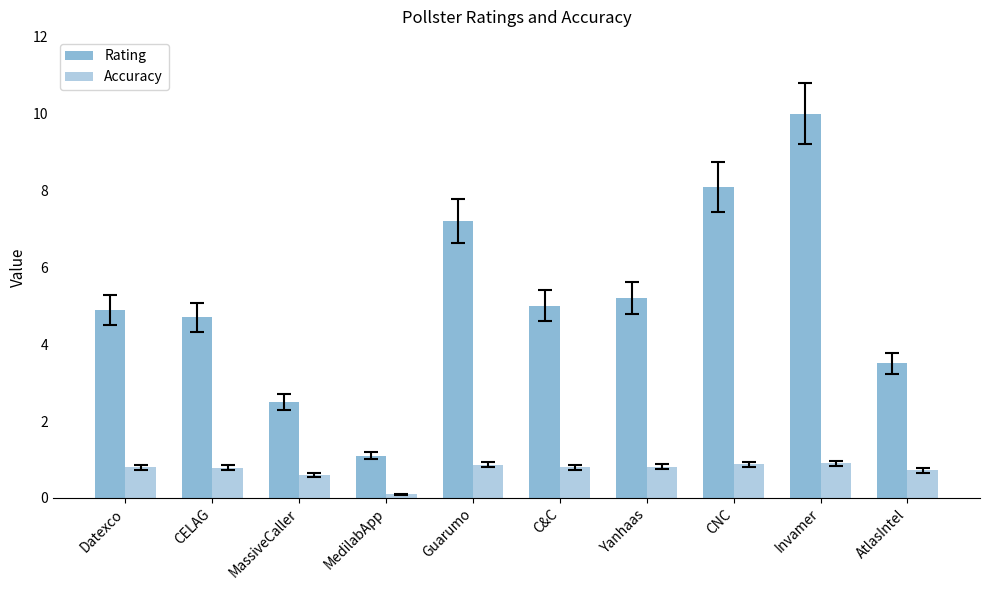

Rank the series at Invamer from highest to lowest value.

Rating, Accuracy